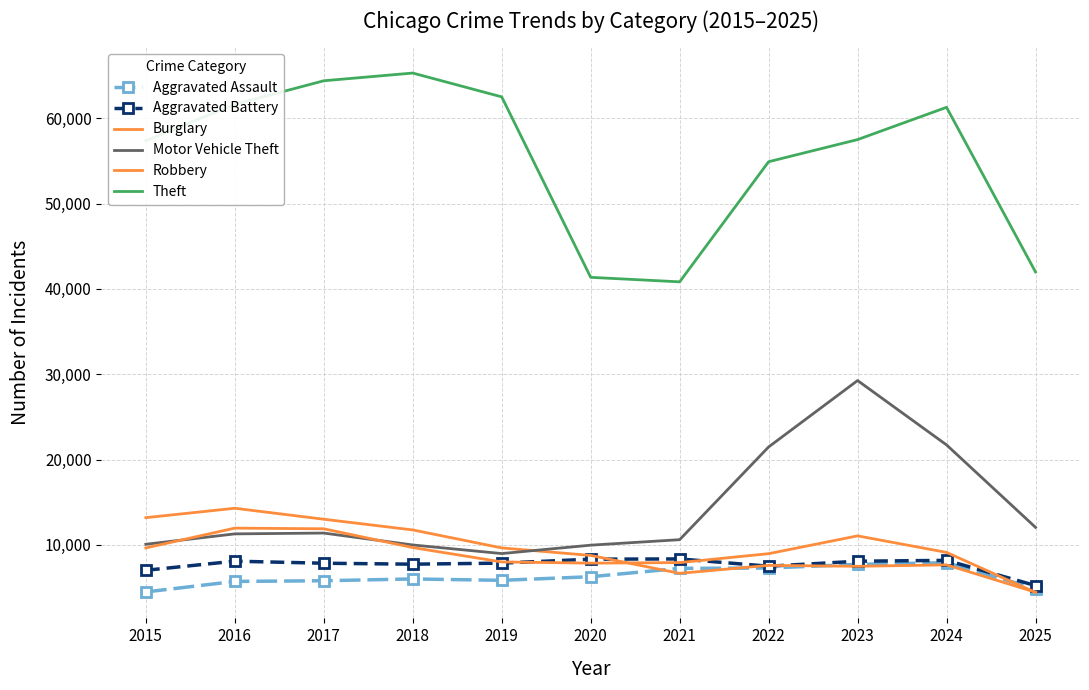

At which label does Theft reach its peak?

2018